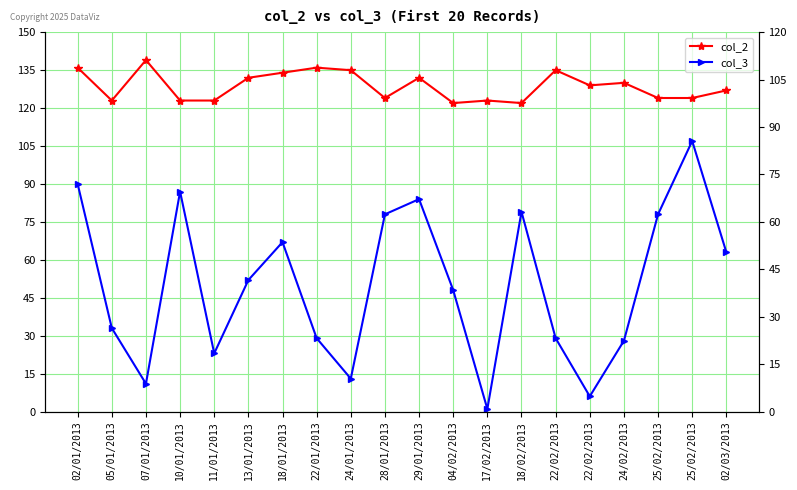

What are all the series names shown in the legend?

col_2, col_3